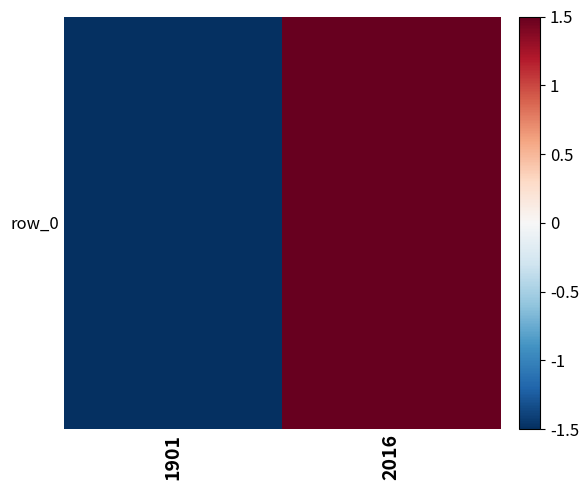

What is the difference between the values at 1901 and 2016?

3.0